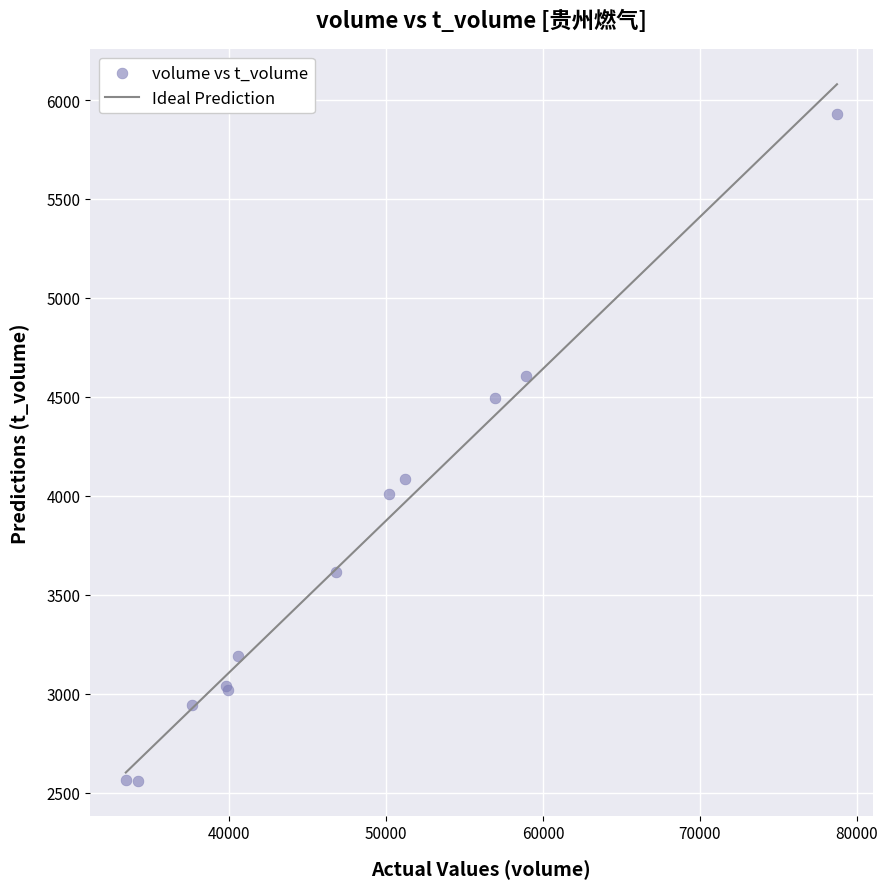

What Y value in the scatter plot is closest to 4245?

4086